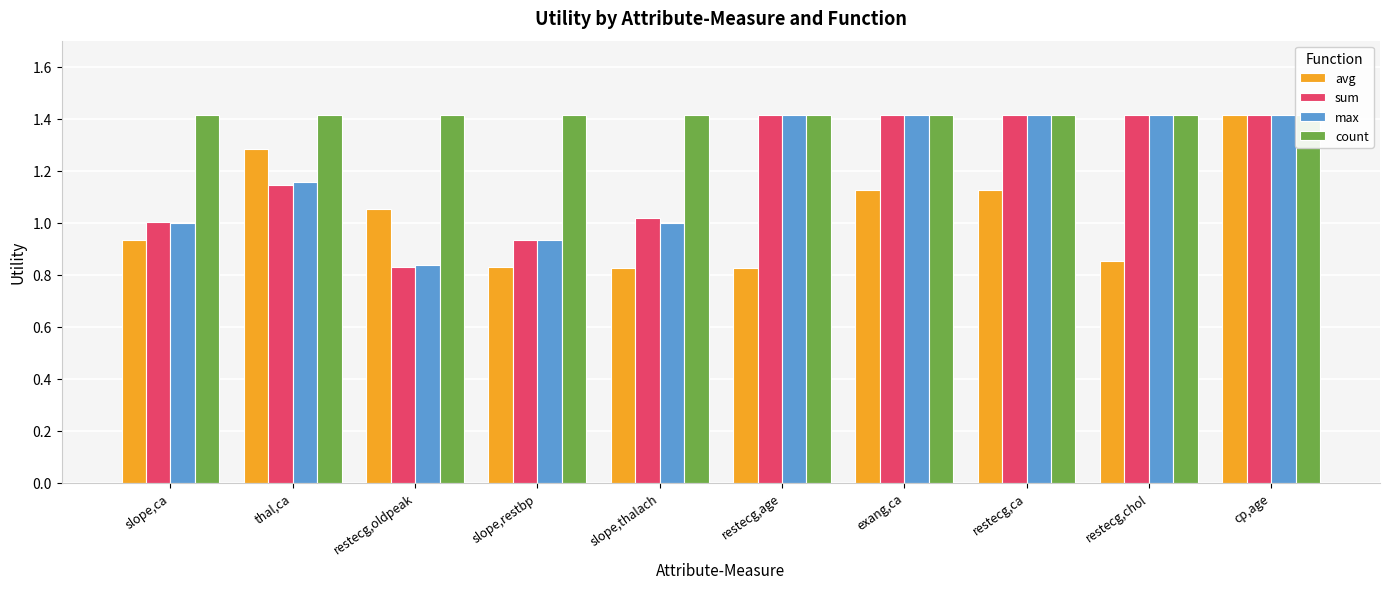

At which label does avg first exceed 1?

thal,ca